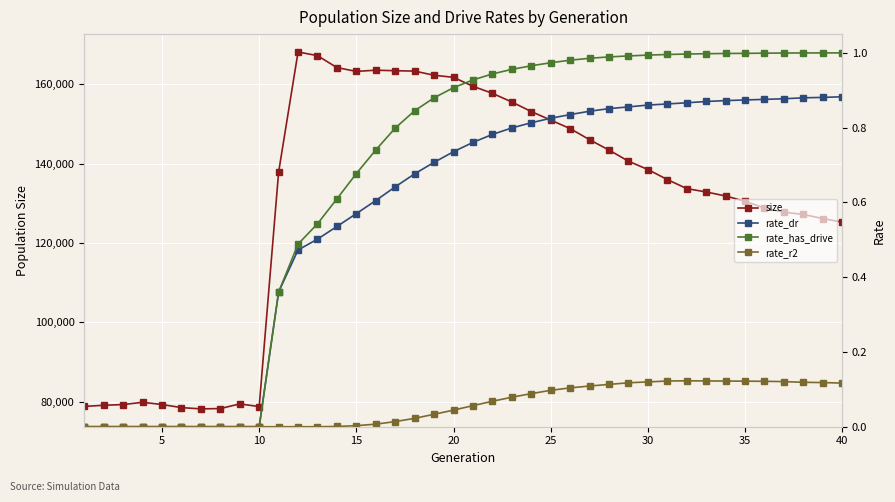

Which series has the largest total across all categories?

size